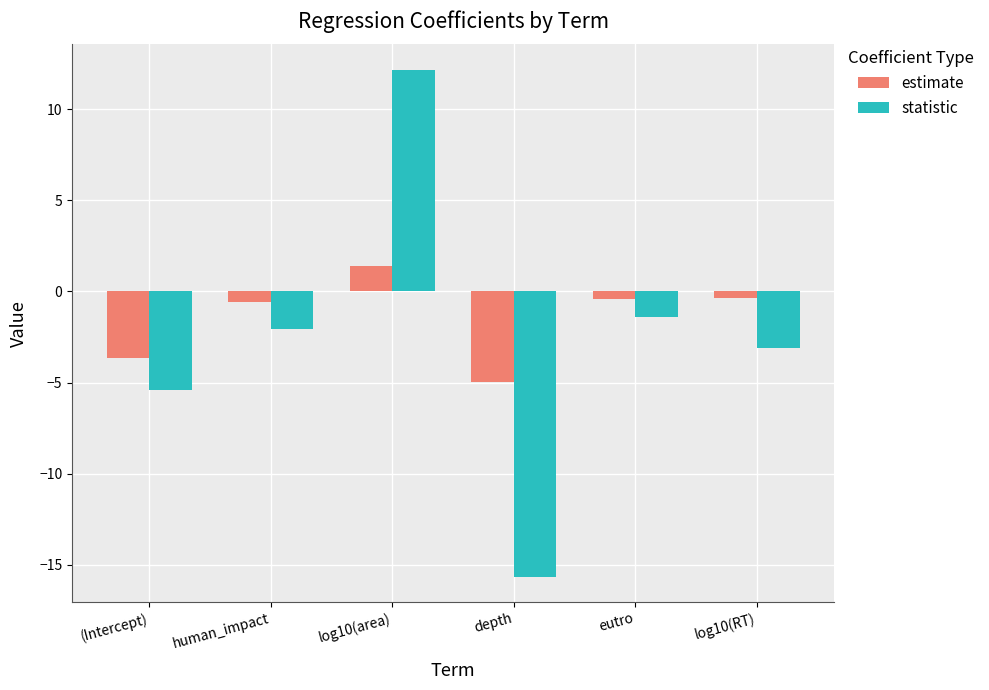

What is the smallest value displayed?

-15.6